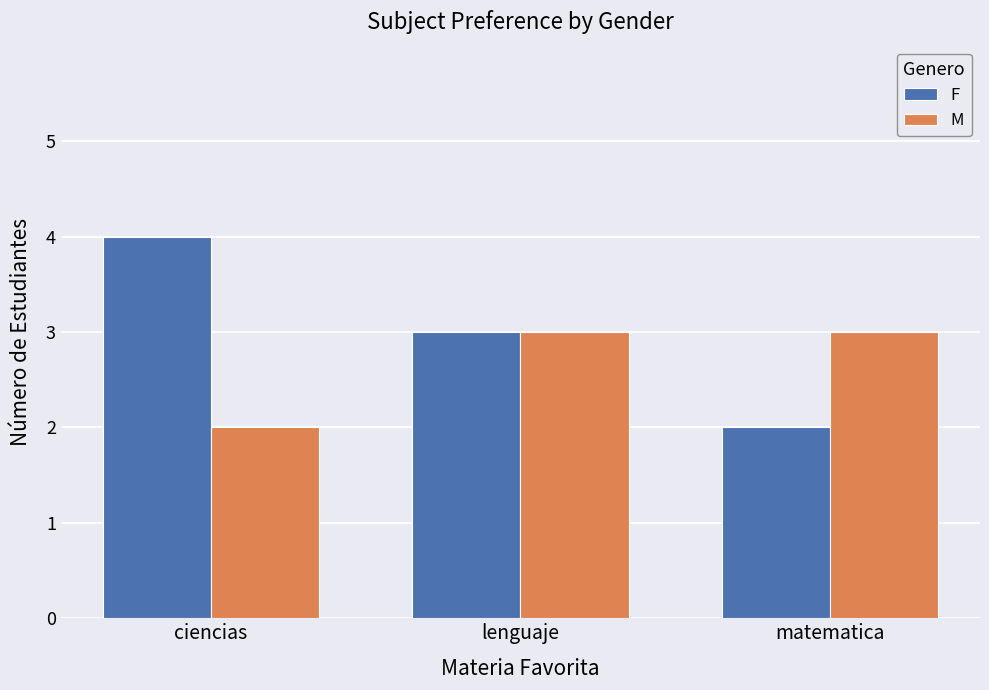

What is the sum of the F values at matematica and lenguaje?

5